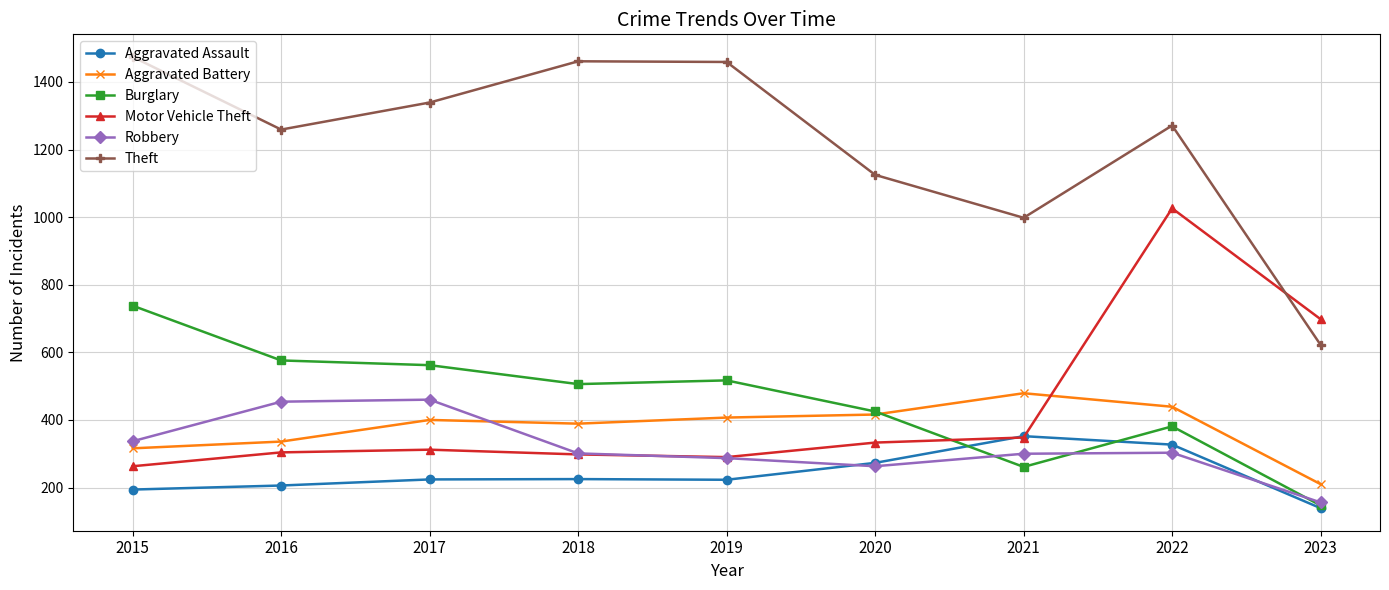

What is the maximum value shown in the chart?

1474